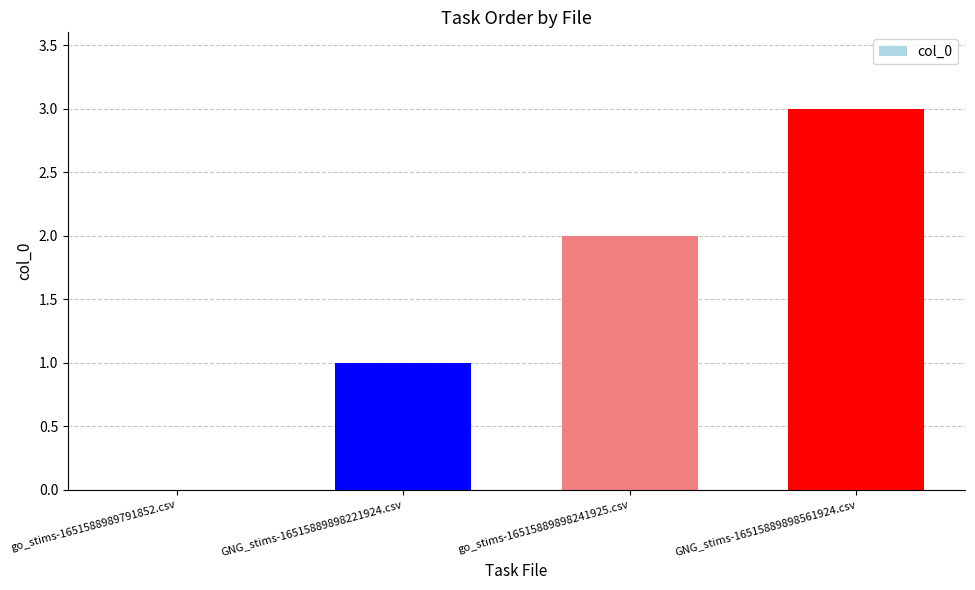

Reading left to right, transcribe all the data shown in this chart.

0	1	2	3